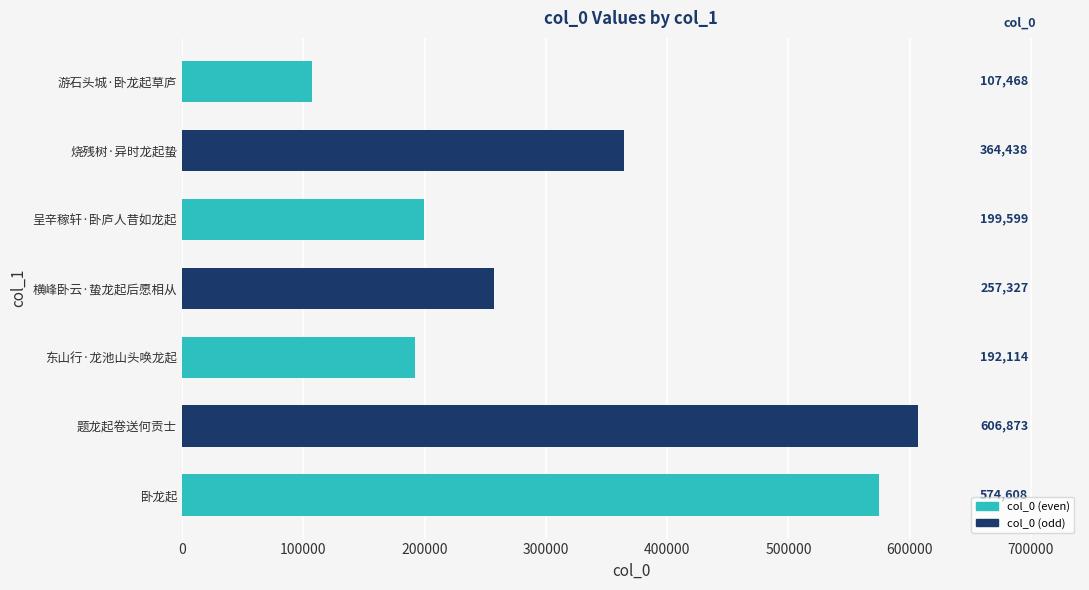

List the labels in order of value, largest first.

题龙起卷送何贡士, 卧龙起, 烧残树·异时龙起蛰, 横峰卧云·蛰龙起后愿相从, 呈辛稼轩·卧庐人昔如龙起, 东山行·龙池山头唤龙起, 游石头城·卧龙起草庐